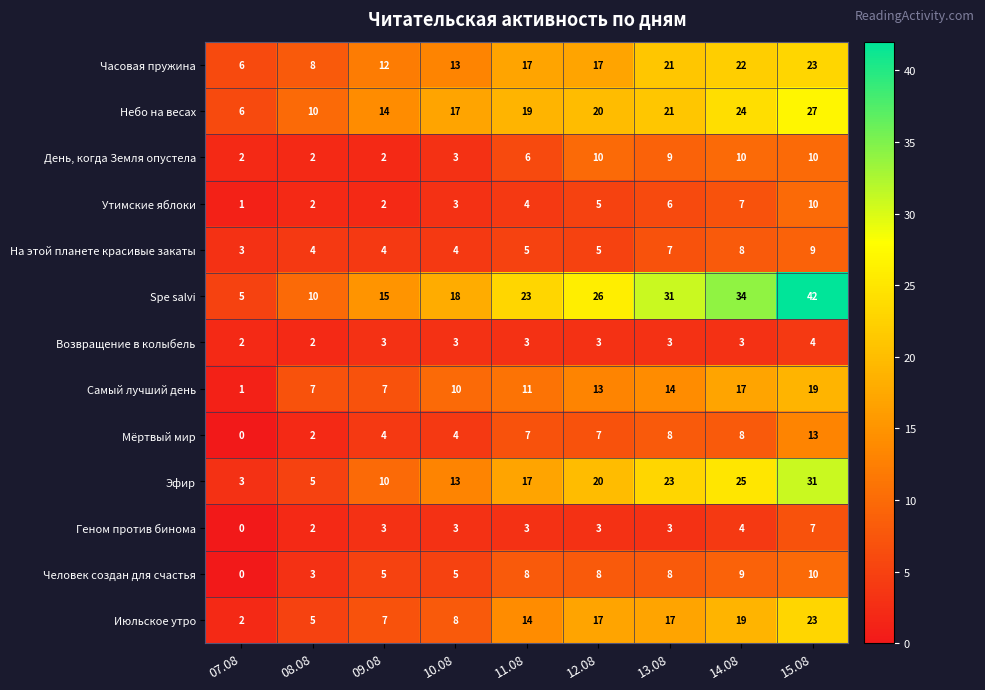

What is the highest value of the Часовая пружина series?

23